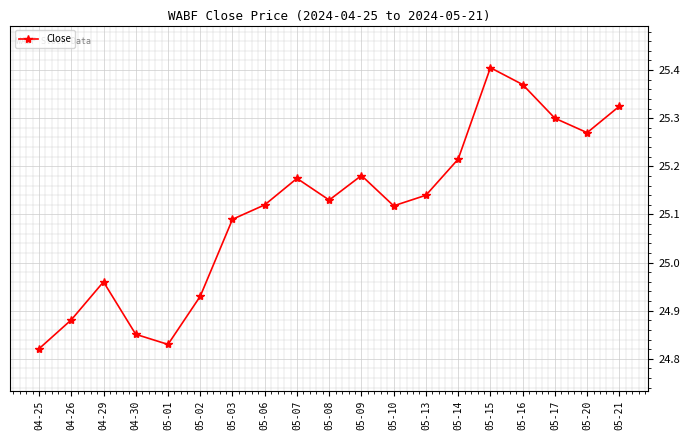

What is the label of the 8th point from the right?

05-10